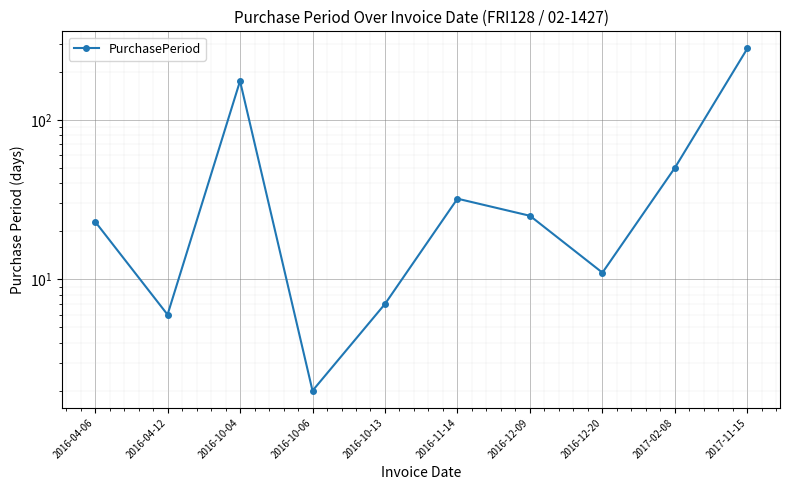

Is it true that the value at 2016-10-13 is 7?

True